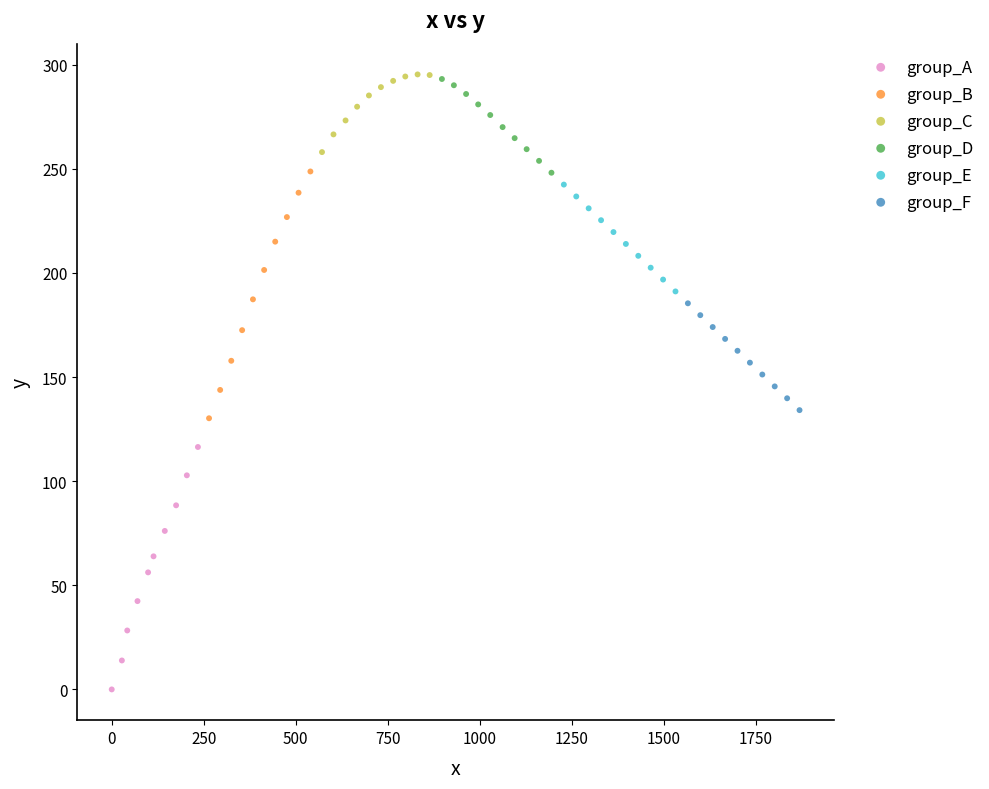

Which series has the largest Y range (max minus min)?

group_B